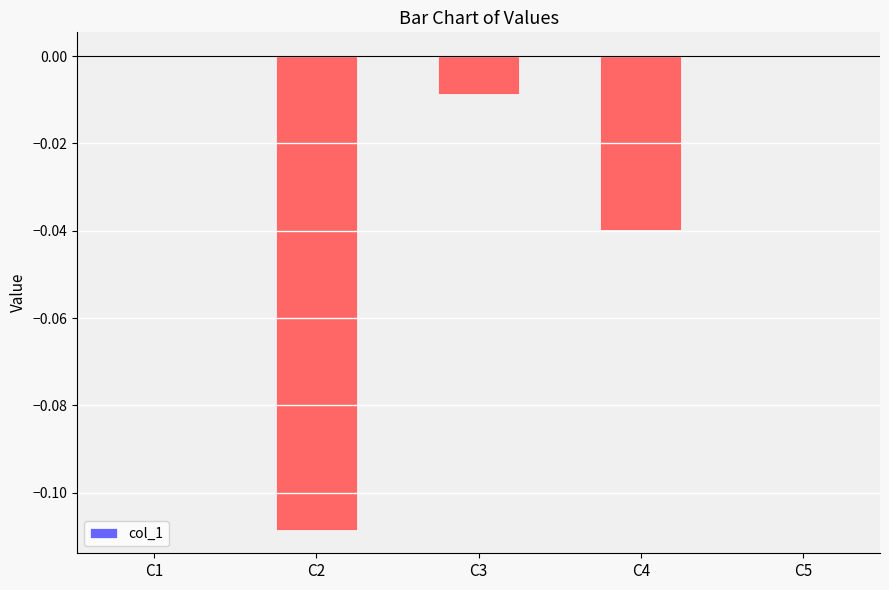

Which has a higher value, C4 or C2?

C4